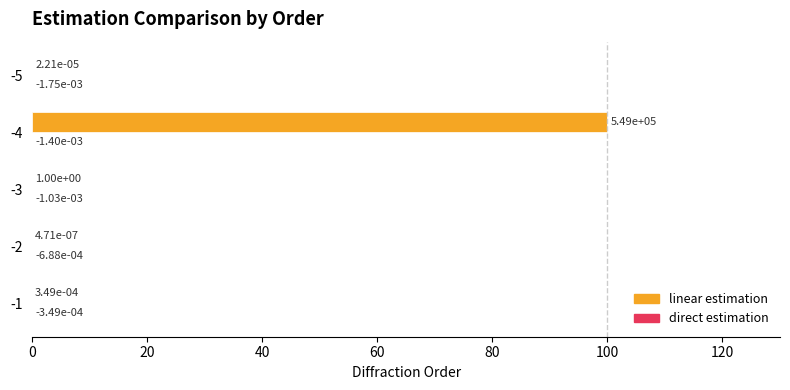

Between -4 and -5, which series saw the biggest shift?

linear estimation